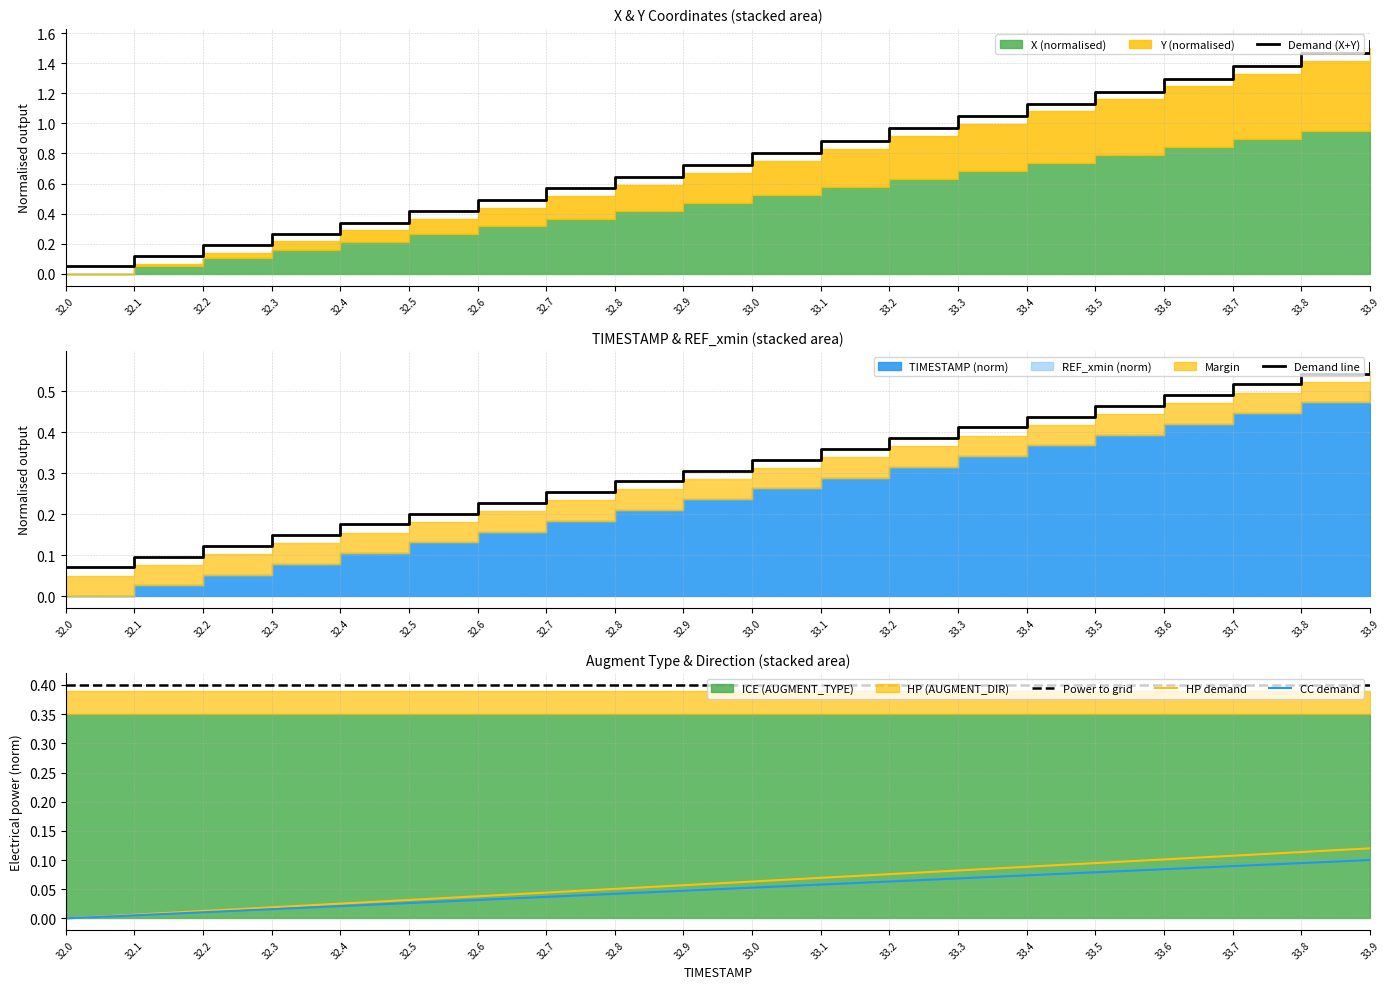

What is the label of the 17th point from the left?

33.6